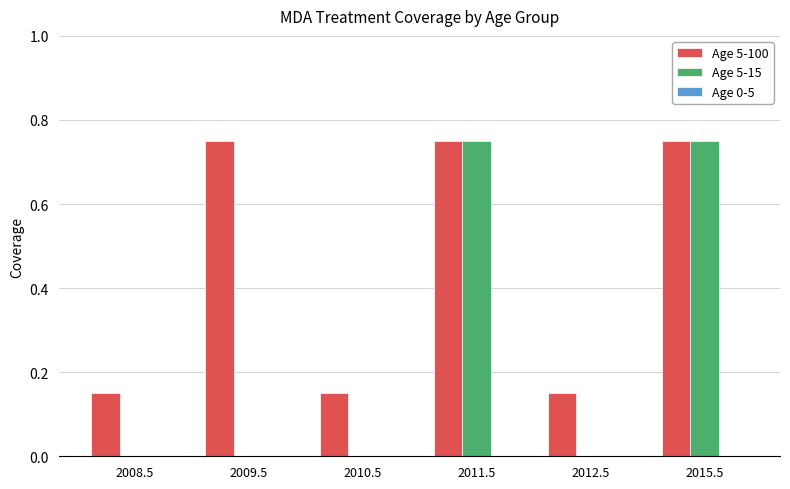

What is the sum of all Age 5-100 values?

2.7